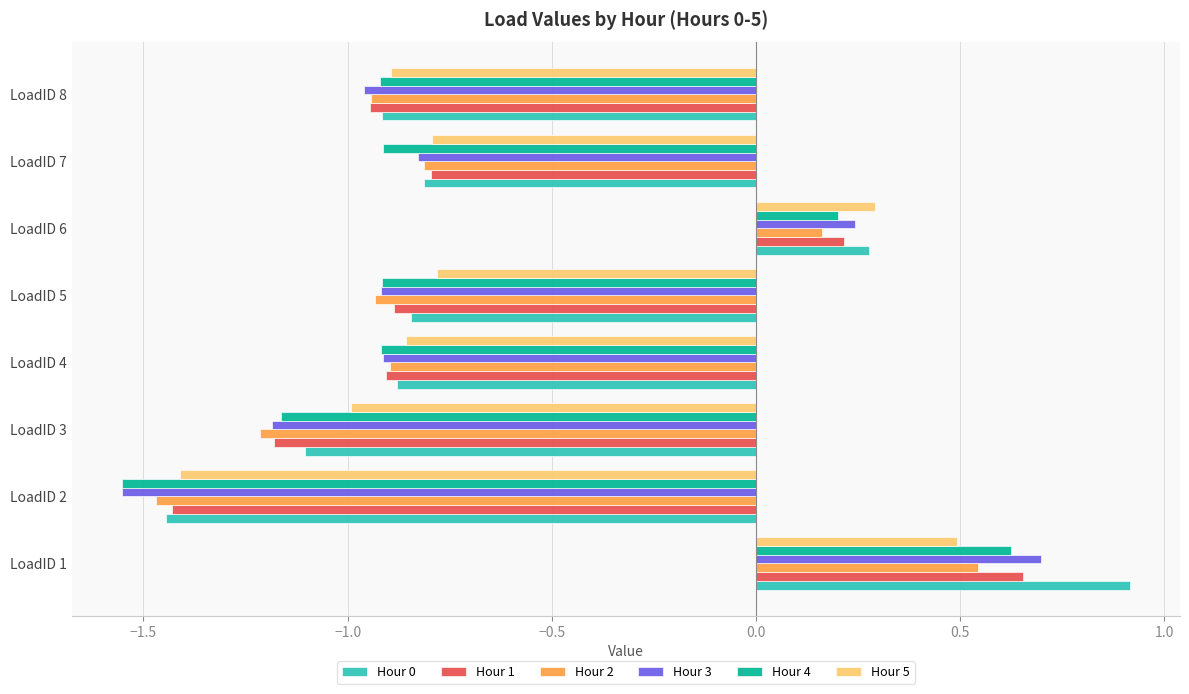

How many data points does each series have?

8